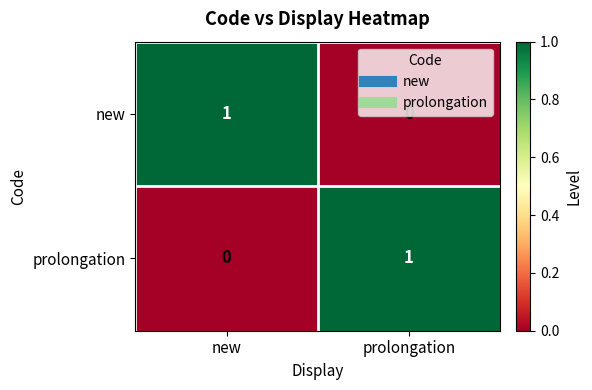

The new series shows 0 at prolongation. True or false?

True